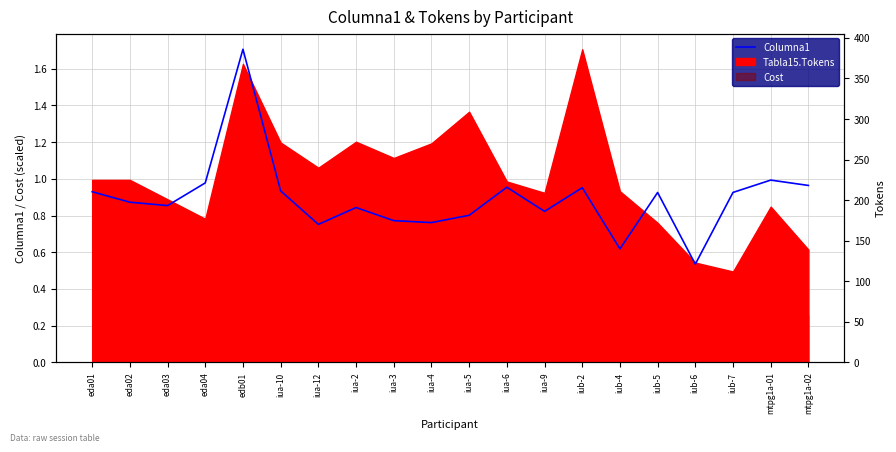

What is the difference between the values at iua-12 and edb01?

1.0